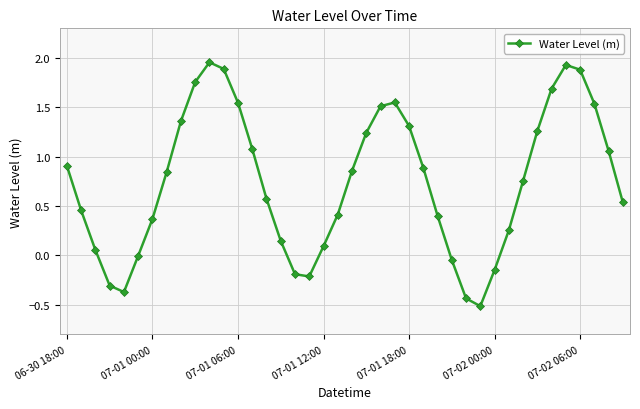

How many data points does each series have?

40